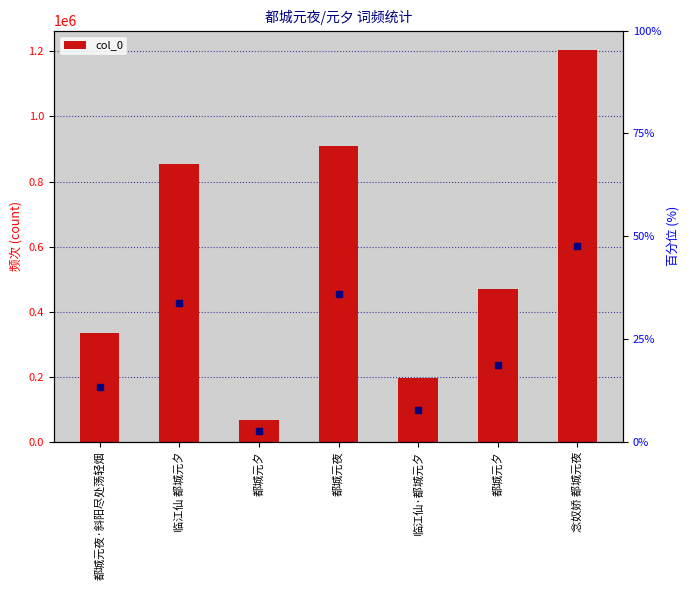

At which category does the chart reach its peak across all series?

念奴娇 都城元夜